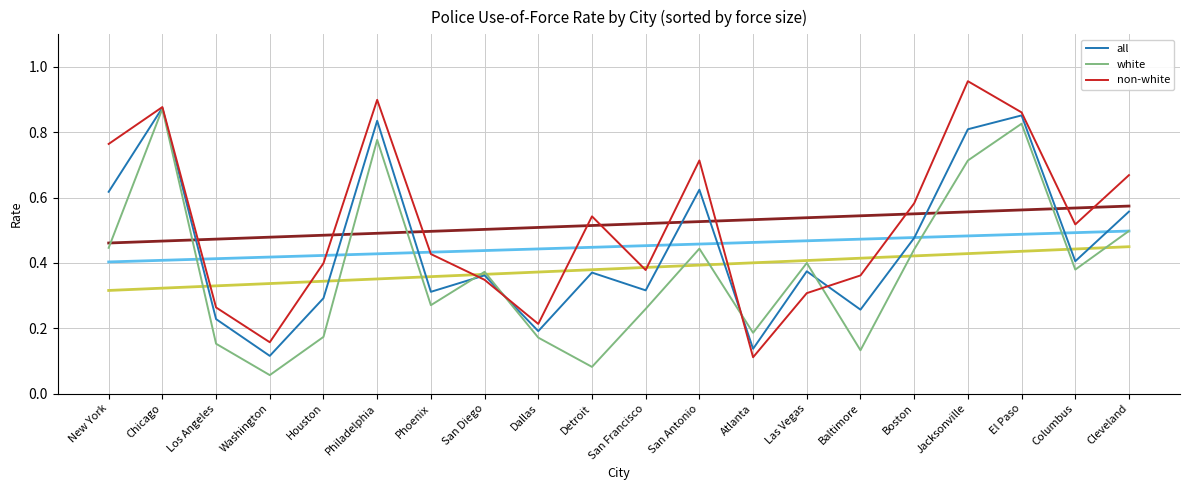

What is the total value across all series at San Francisco?

2.3